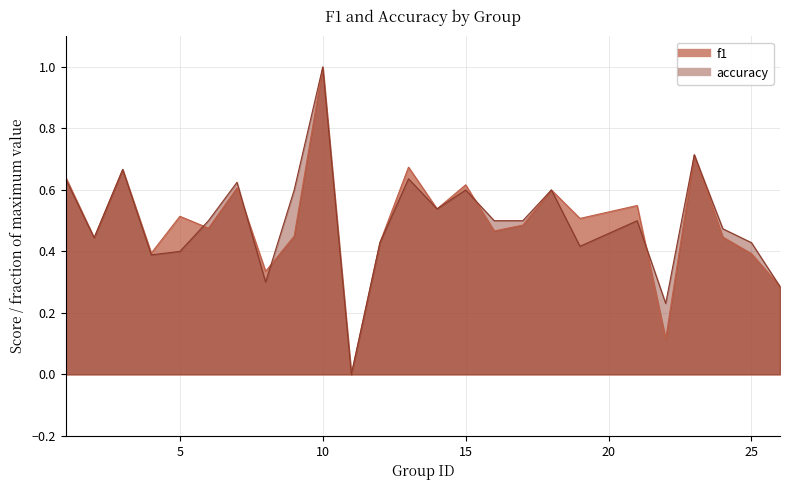

Where do f1 and accuracy first cross each other?

5 and 6